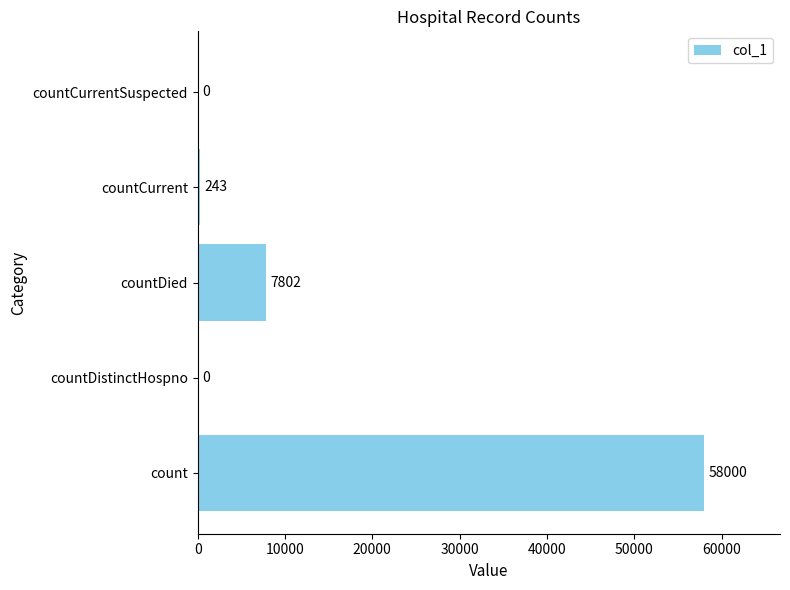

What is the change in value from countDied to countCurrentSuspected?

-7802